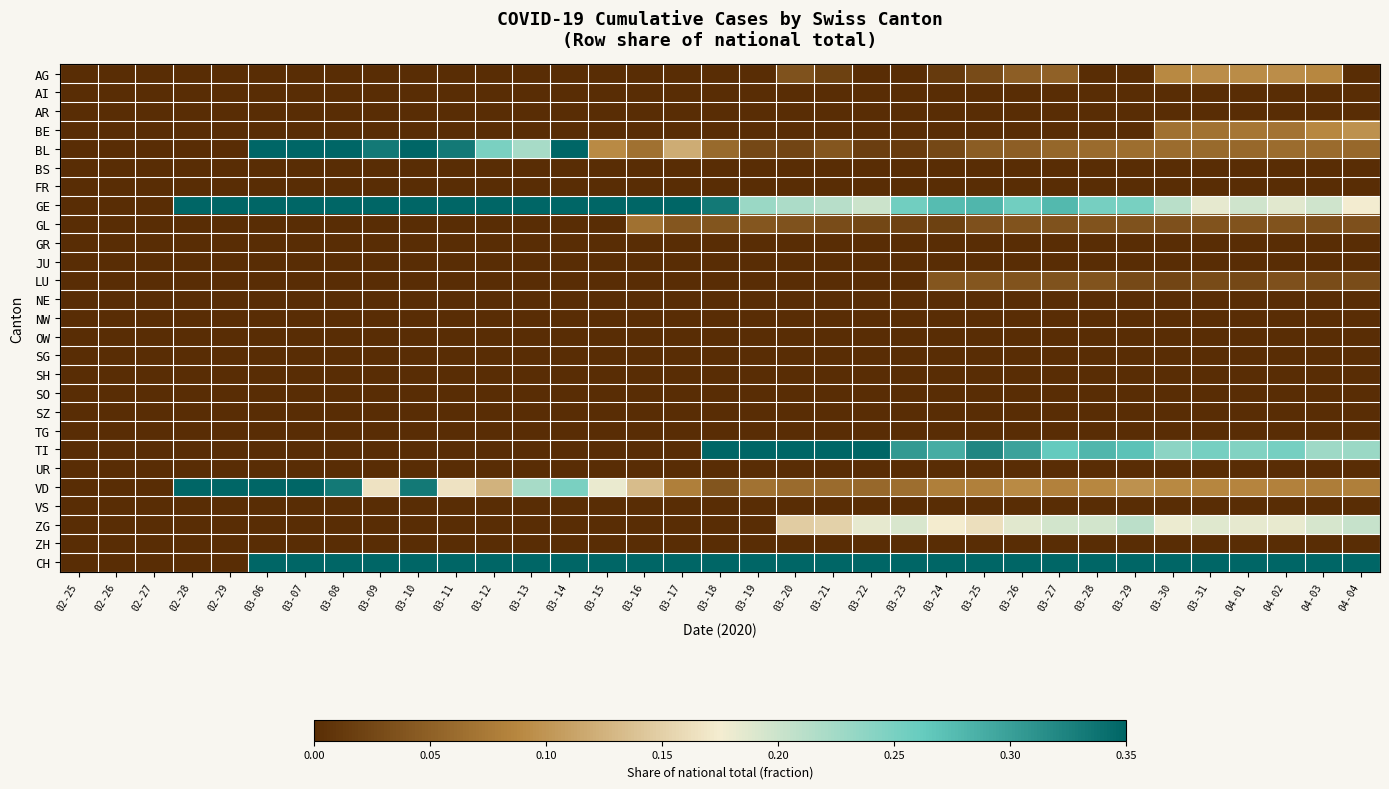

List the series in order of their peak value, lowest first.

AI, AR, BS, FR, GR, JU, NE, NW, OW, SG, SH, SO, SZ, TG, UR, VS, ZH, LU, GL, AG, BE, ZG, TI, BL, VD, CH, GE